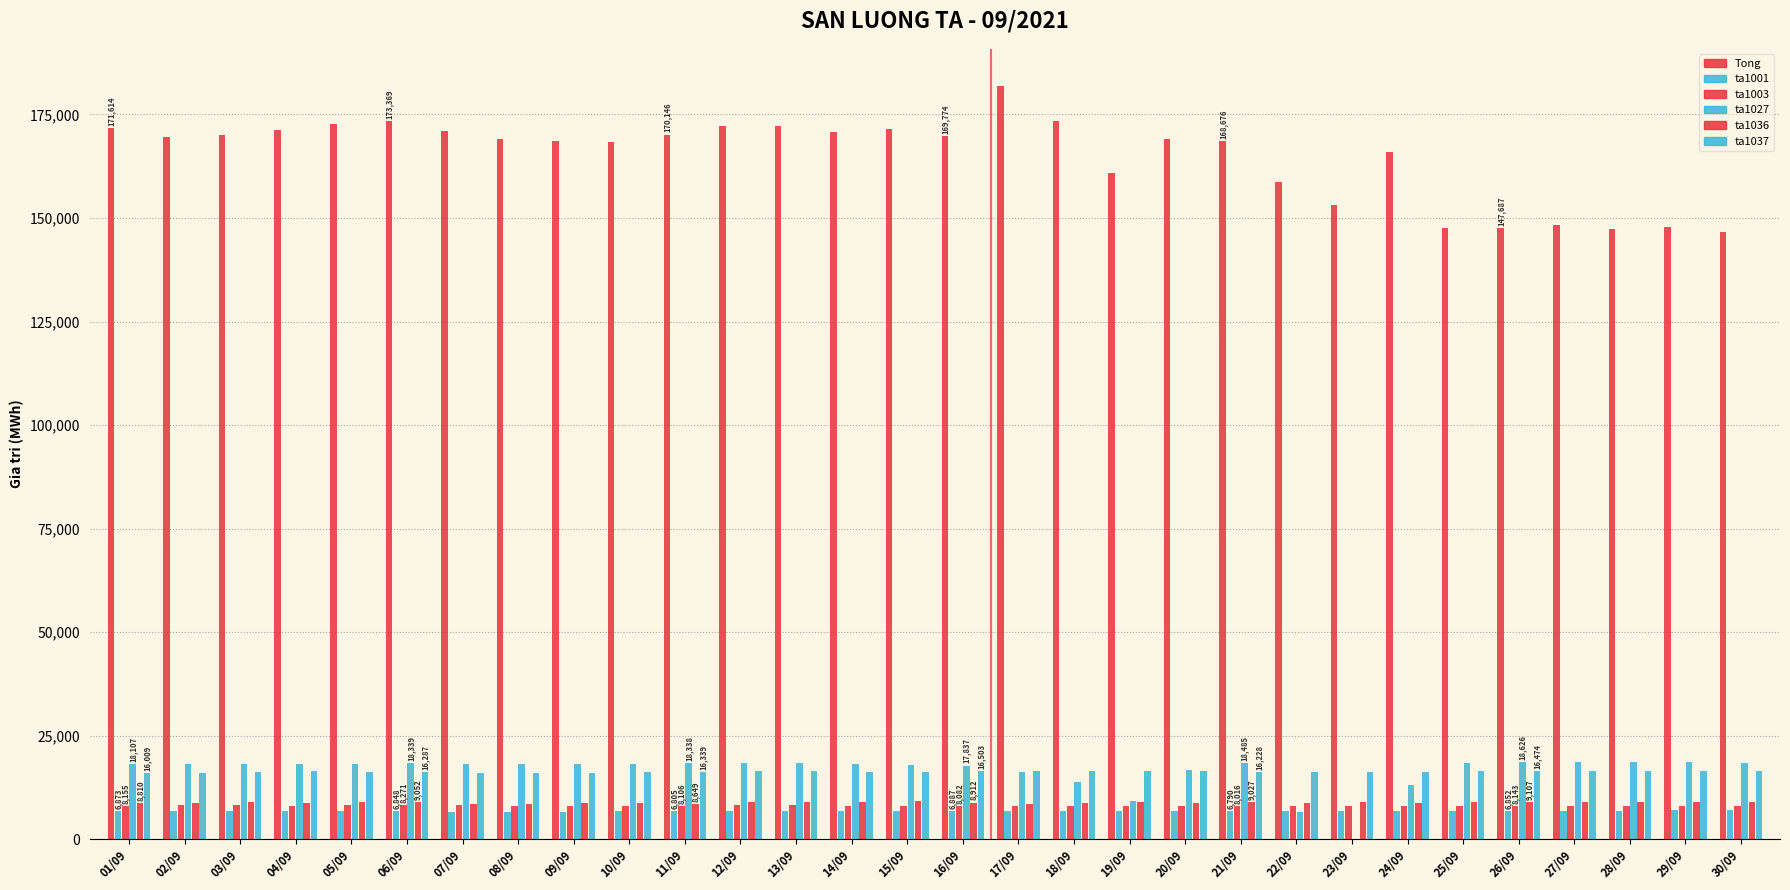

What is the difference between the maximum and minimum values in the Tong series?

35194